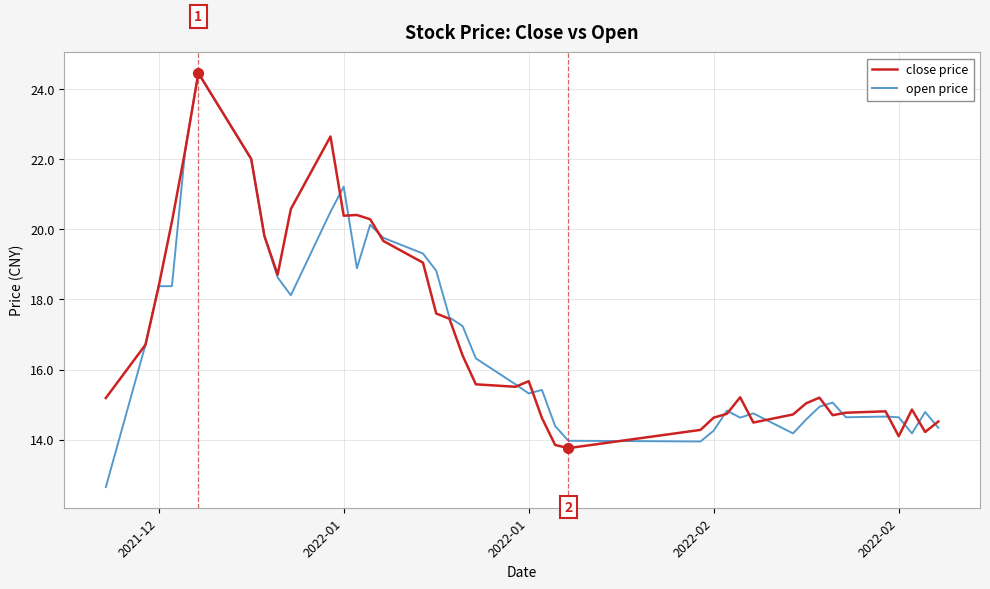

At how many categories does at least one series exceed 19?

12